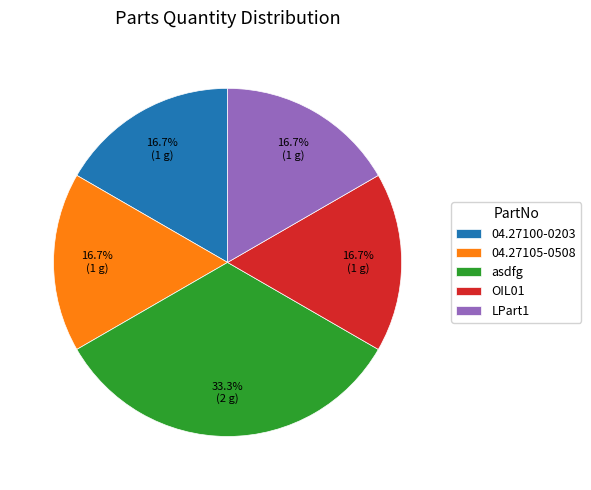

Does any single category account for the majority?

No